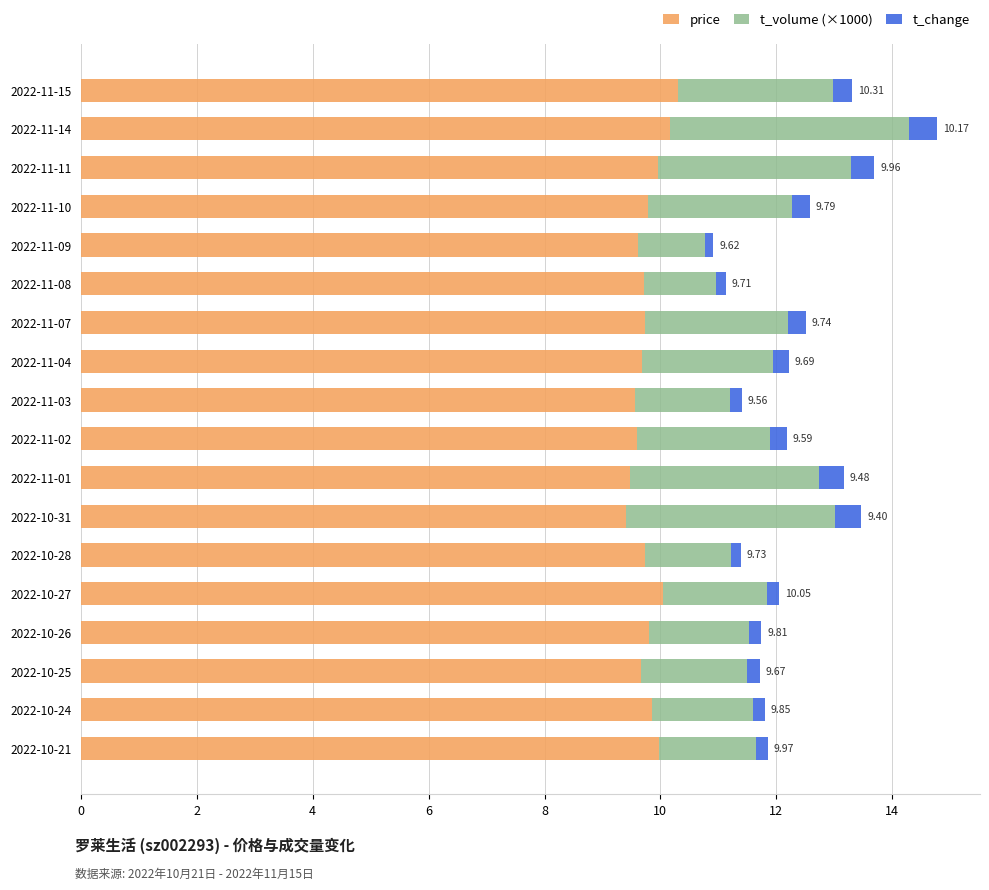

At which category is the sum across all series the highest?

2022-11-14